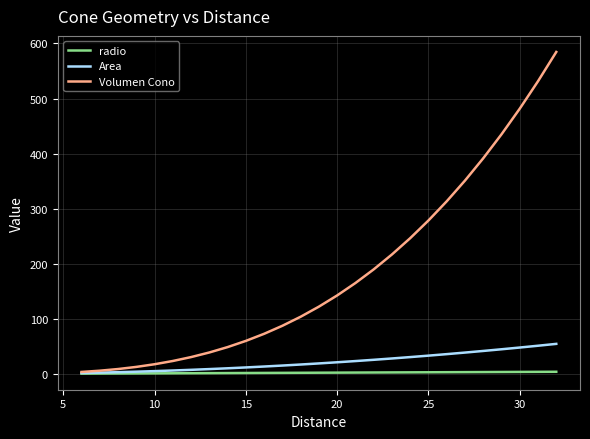

Which series has the widest spread of values?

Volumen Cono